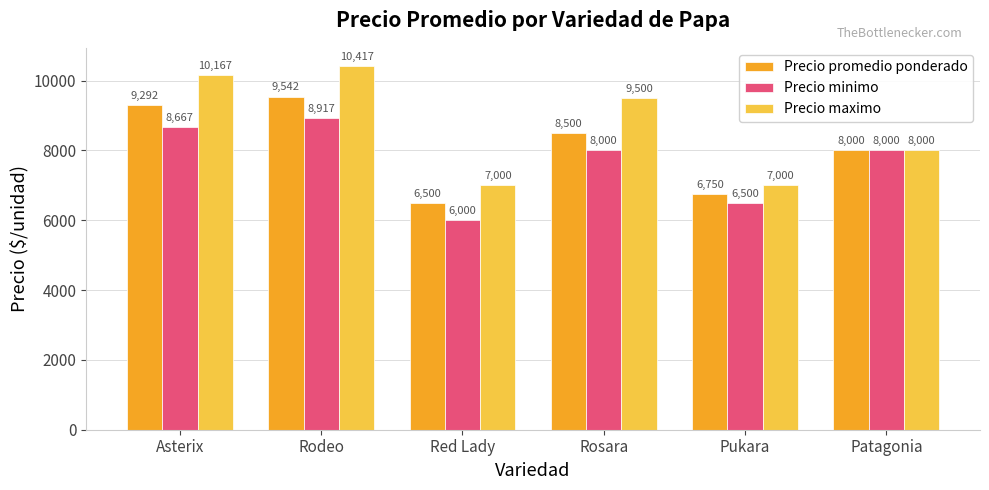

Does the chart contain stacked bars?

No